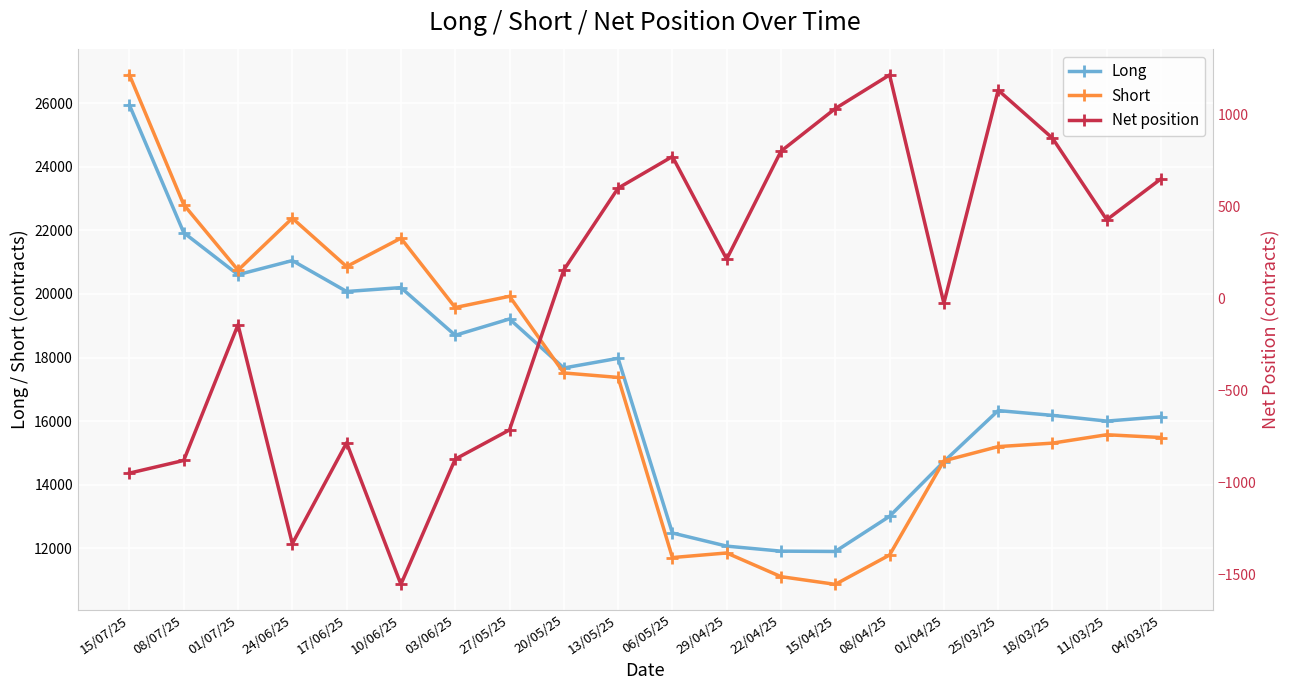

After their last crossing, which series has the higher values: Long or Short?

Long